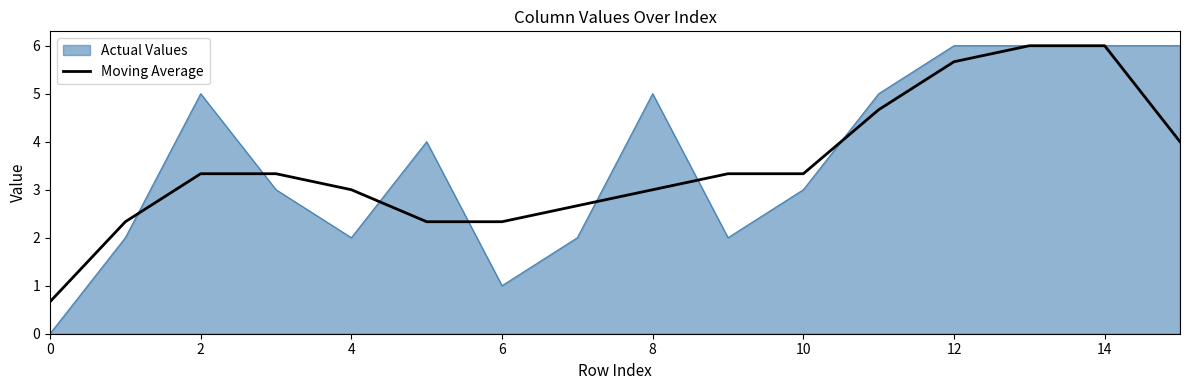

Which series has the widest spread of values?

Actual Values